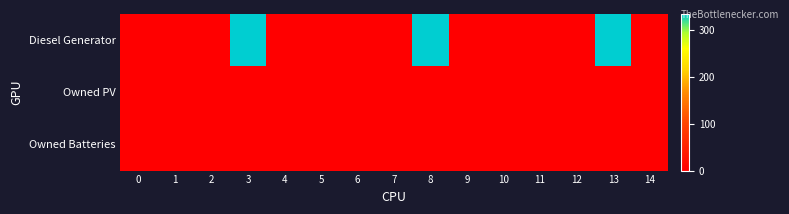

Between 9 and 13, which is larger?

13